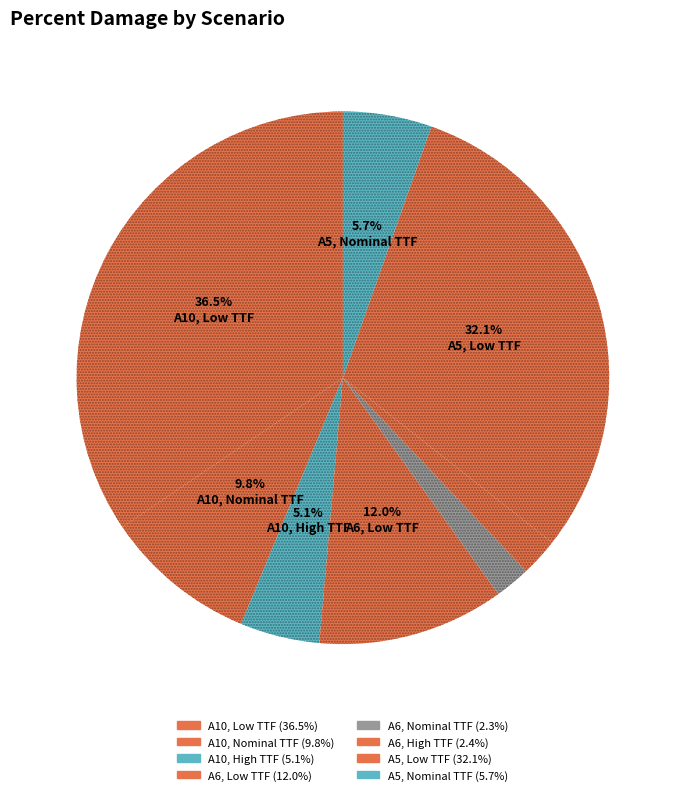

Combined, do A6, Nominal TTF and A5, Low TTF account for over 50%?

No